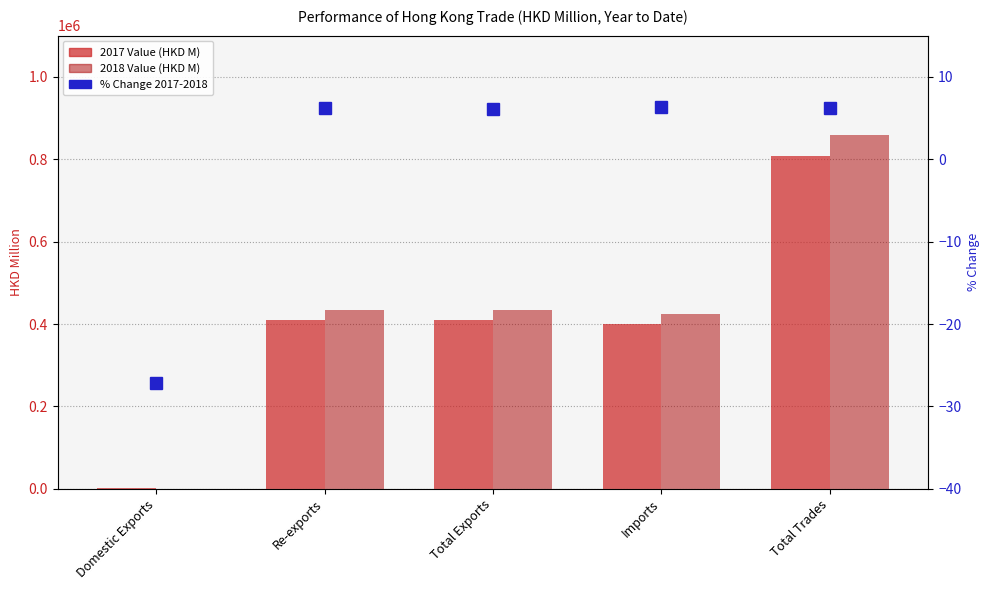

Which series has the largest total across all categories?

2018 Value (HKD M)